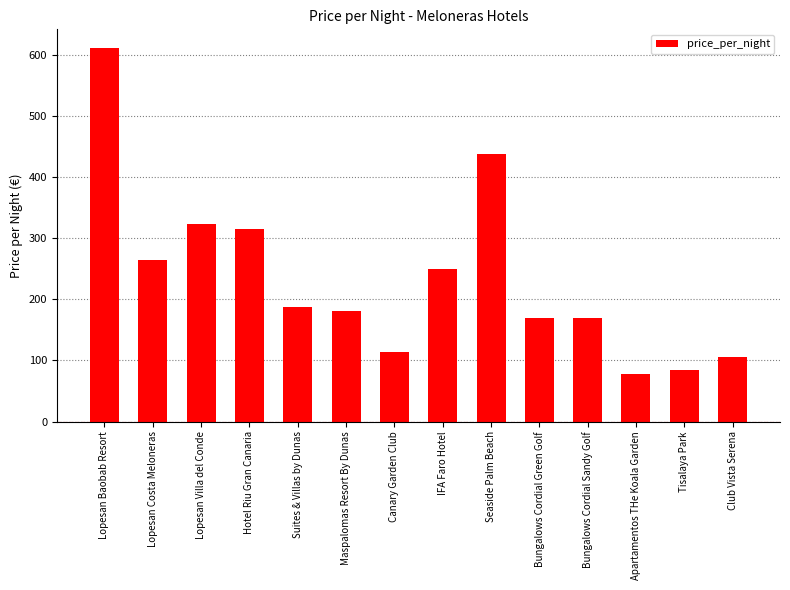

The value at Lopesan Baobab Resort is 611. True or false?

True